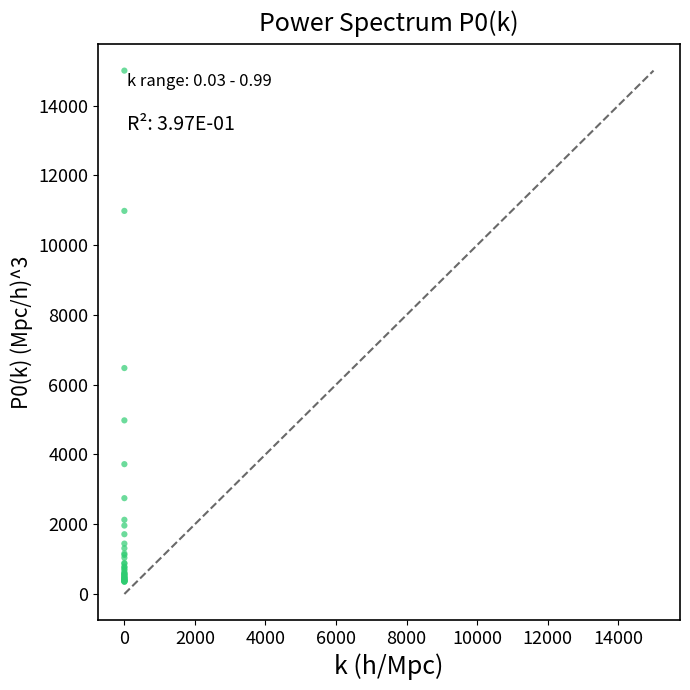

What Y value in the scatter plot is closest to 7674?

6475.8